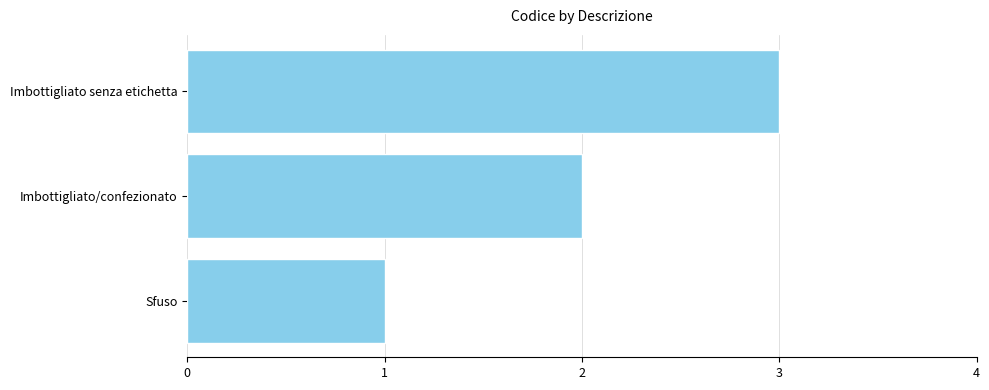

List the labels in order of value, smallest first.

Sfuso, Imbottigliato/confezionato, Imbottigliato senza etichetta